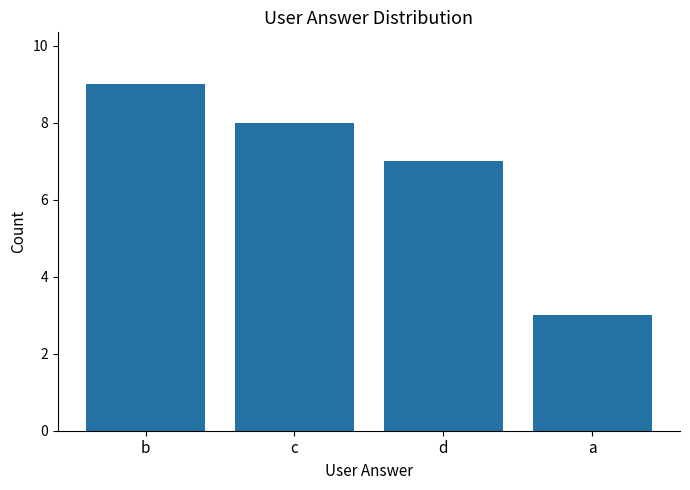

What is the sum of all values?

27